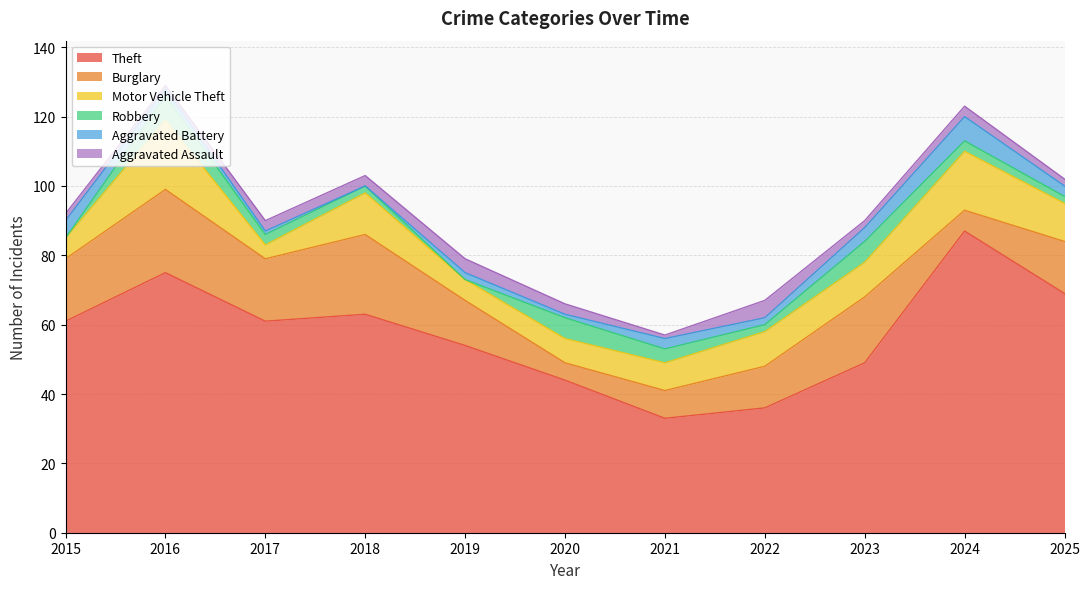

At which category does Burglary reach its first local peak?

2016